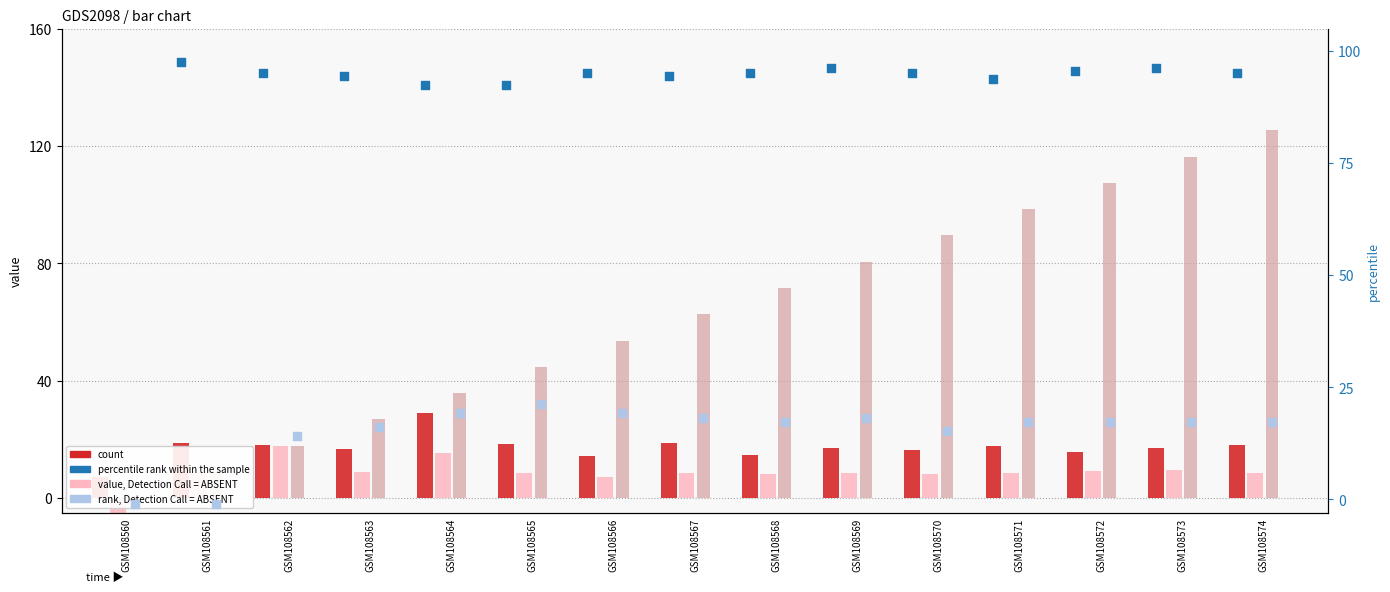

What is the total value across all series at GSM108563?

163.1